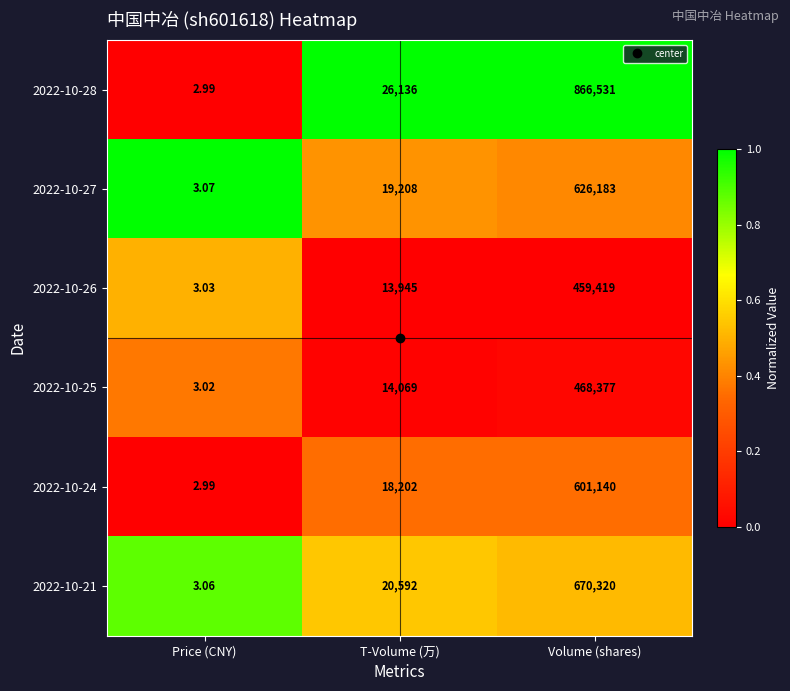

Rank the series by their maximum value, from highest to lowest.

2022-10-28, 2022-10-21, 2022-10-27, 2022-10-24, 2022-10-25, 2022-10-26